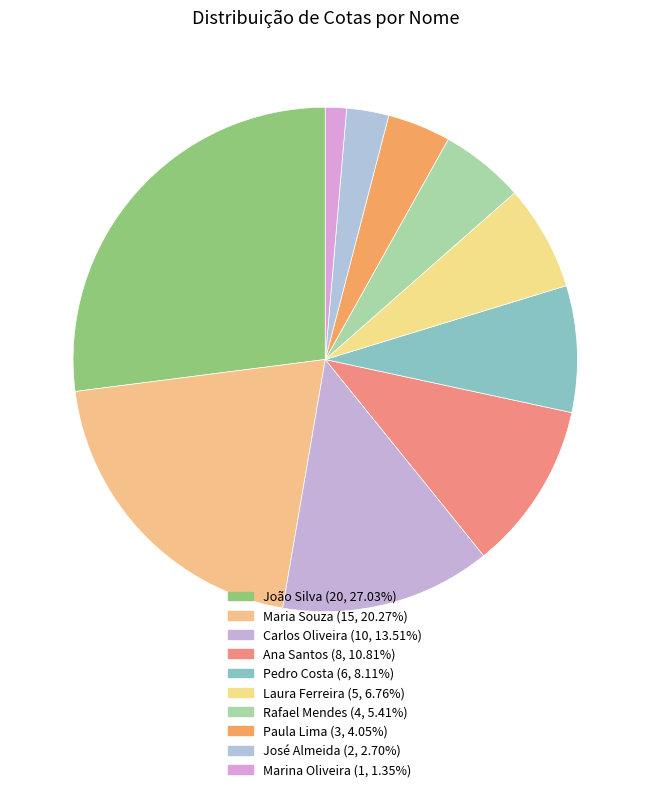

What is the ratio of the value at Rafael Mendes to the value at Maria Souza?

0.3